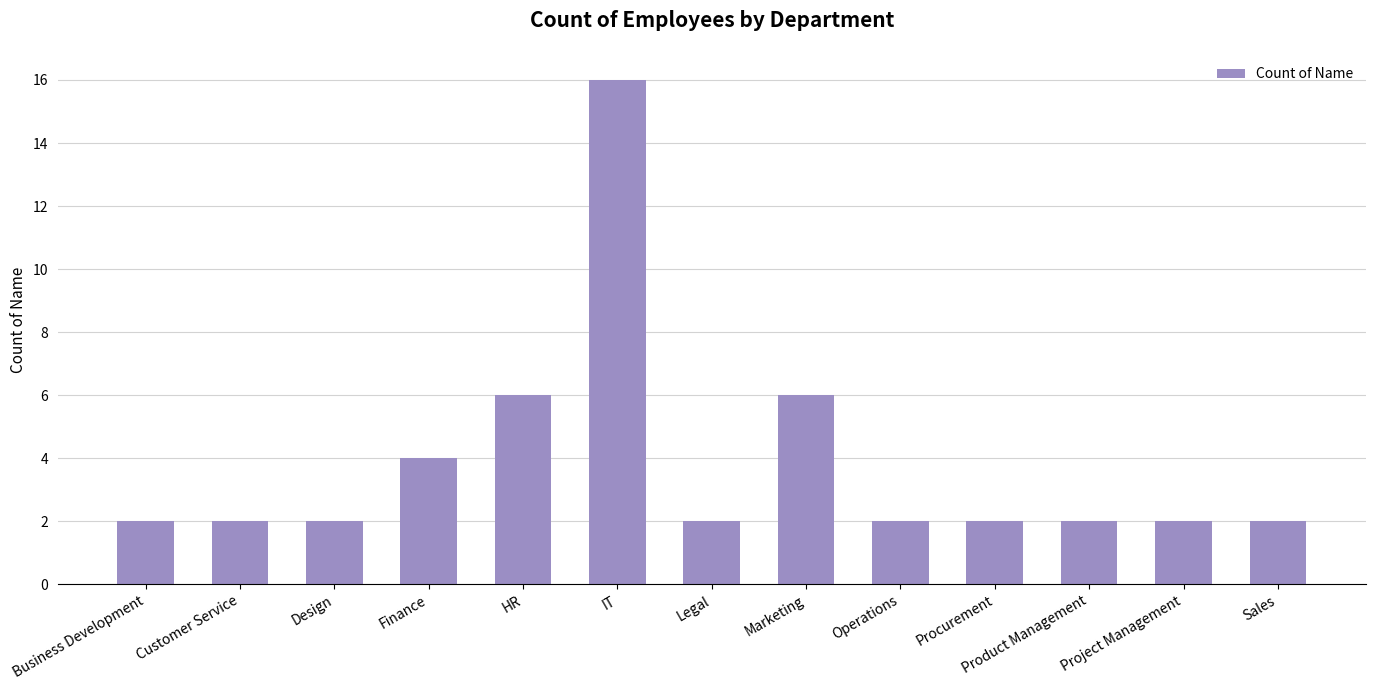

What is the value of the 13th bar from the left?

2